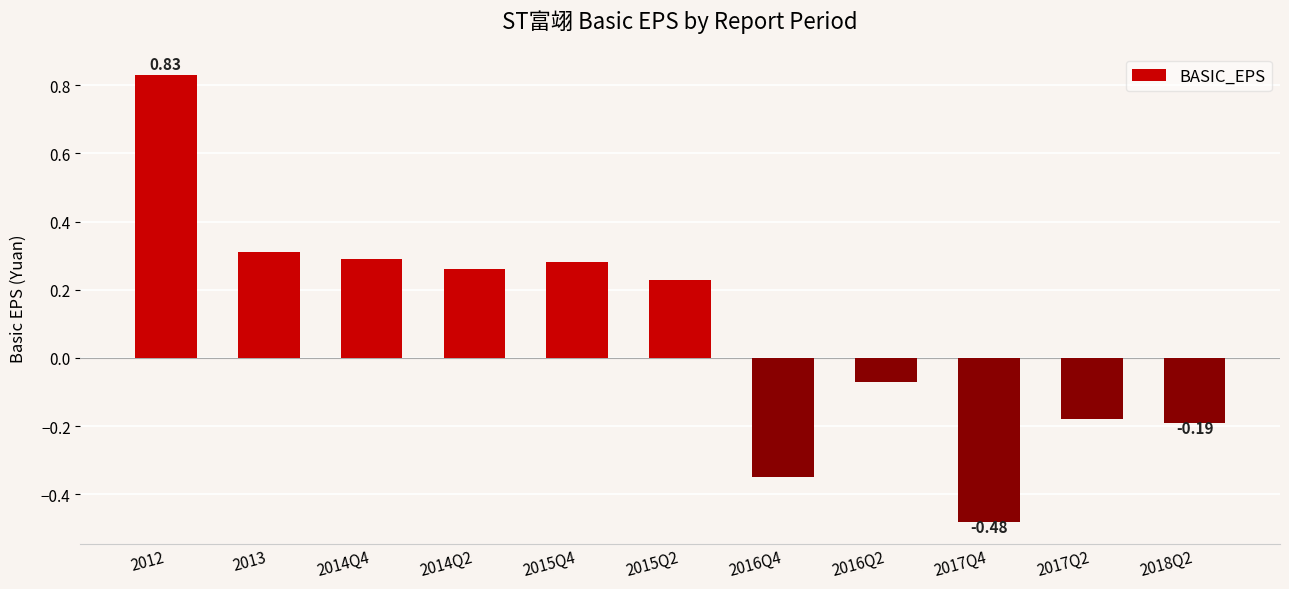

What is the sum of all values?

0.9